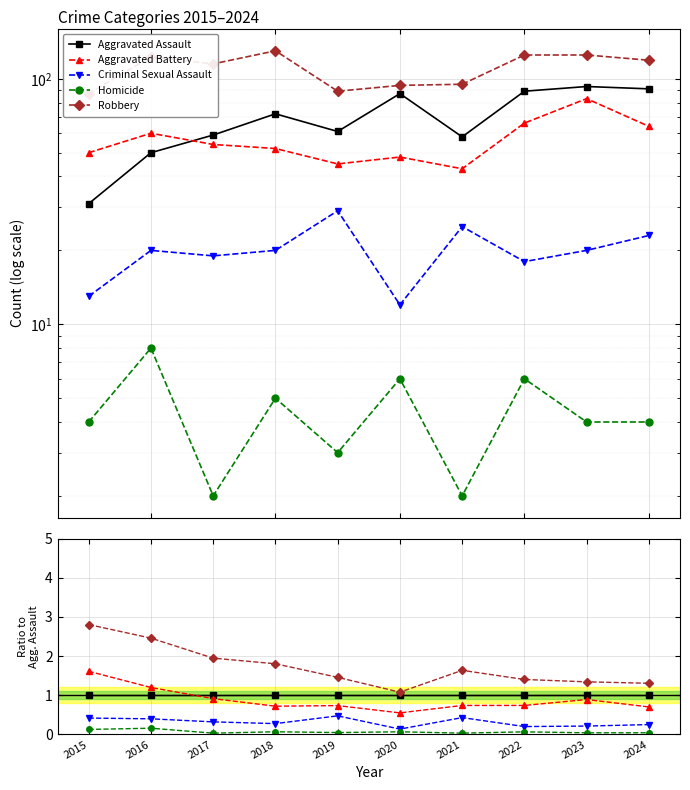

What is the value of the Criminal Sexual Assault point at the 1st from the left?

0.4